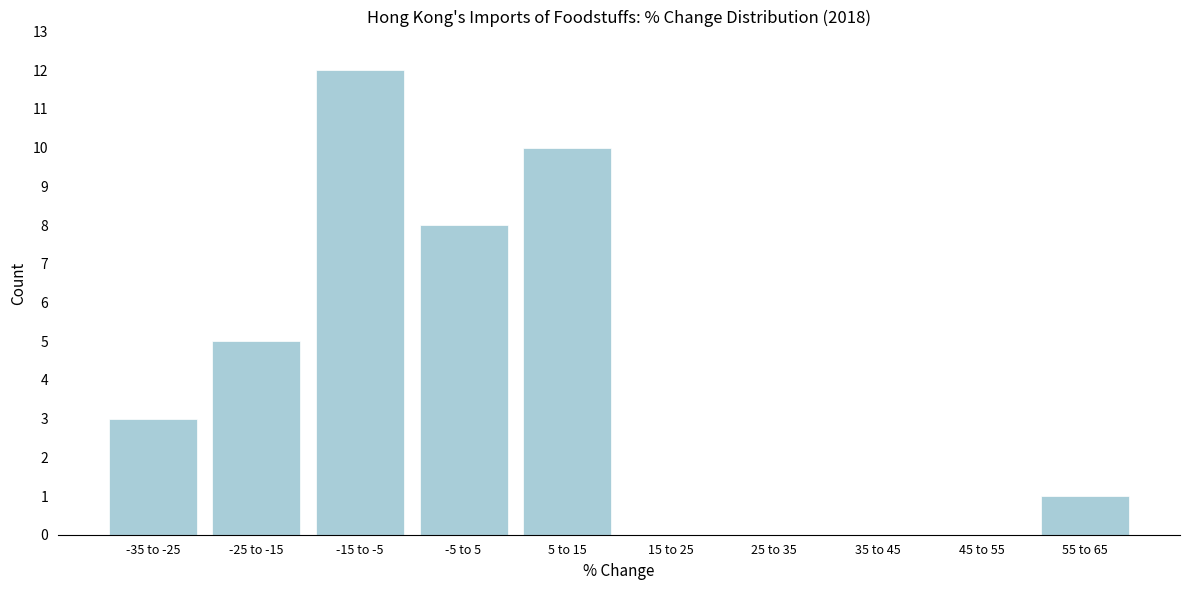

Reading left to right, transcribe all the data shown in this chart.

-35 to -25=3	-25 to -15=5	-15 to -5=12	-5 to 5=8	5 to 15=10	15 to 25=0	25 to 35=0	35 to 45=0	45 to 55=0	55 to 65=1